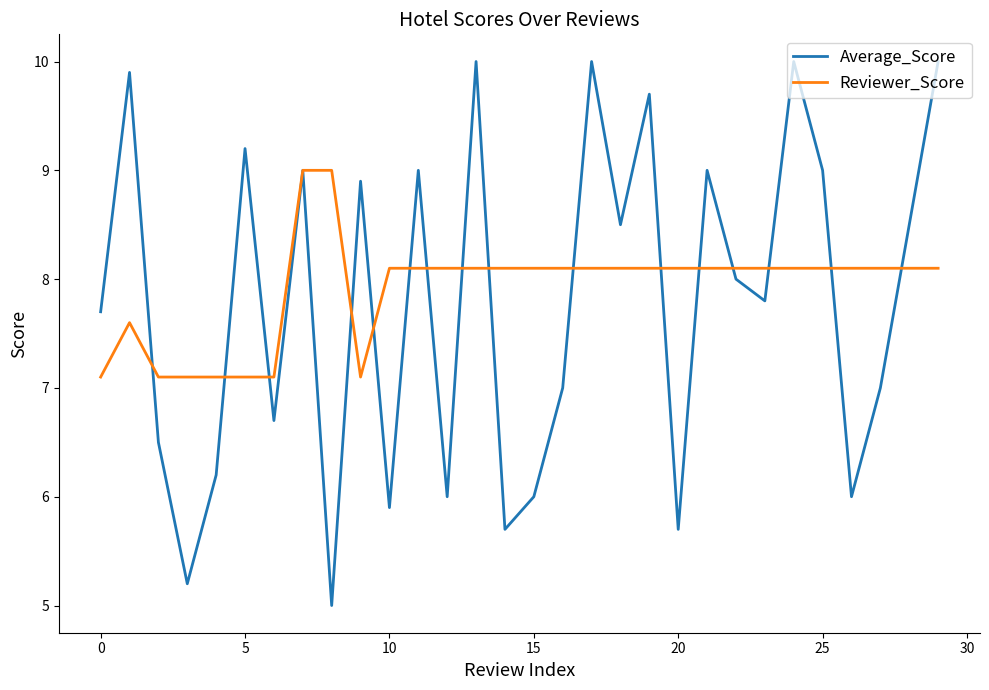

What is the lowest value of the Reviewer_Score series?

7.1